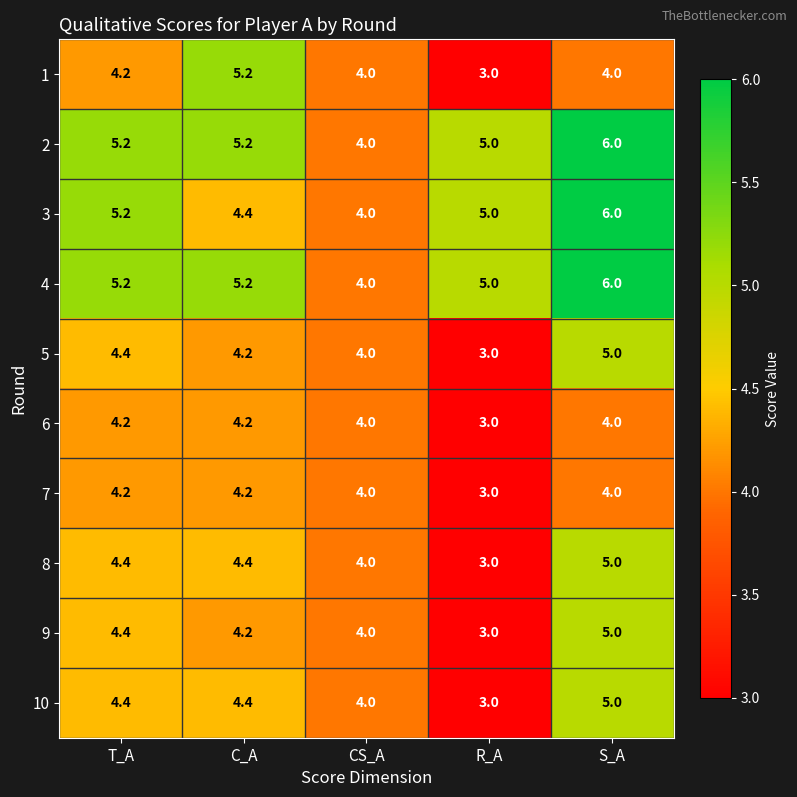

Count the 4 values in the range 5 to 6.

4